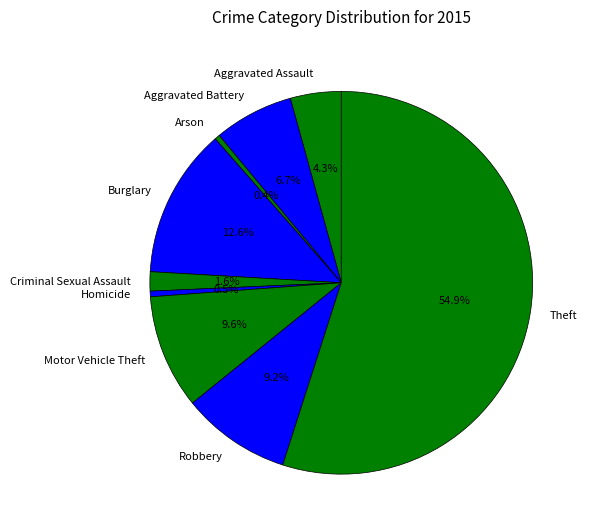

True or false: Aggravated Battery accounts for 1% of the total.

False